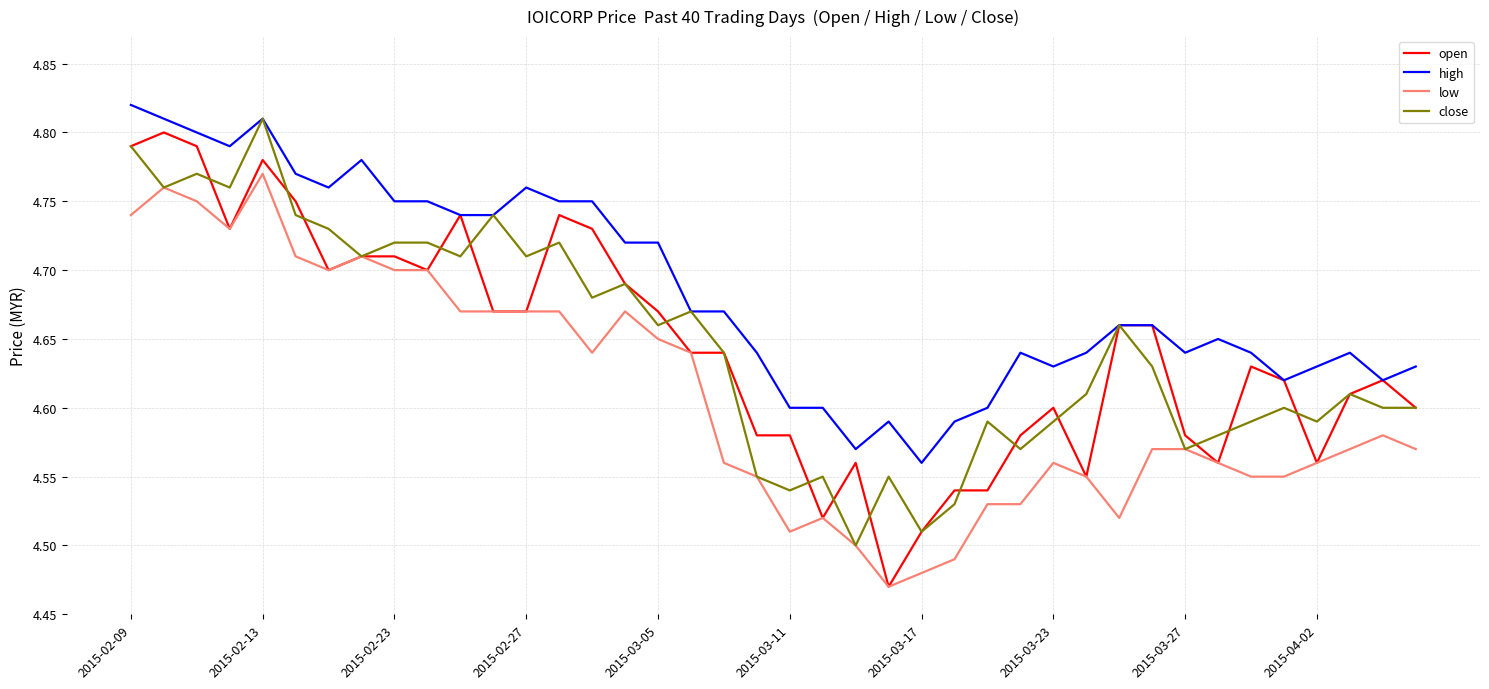

Which series has the largest total across all categories?

high